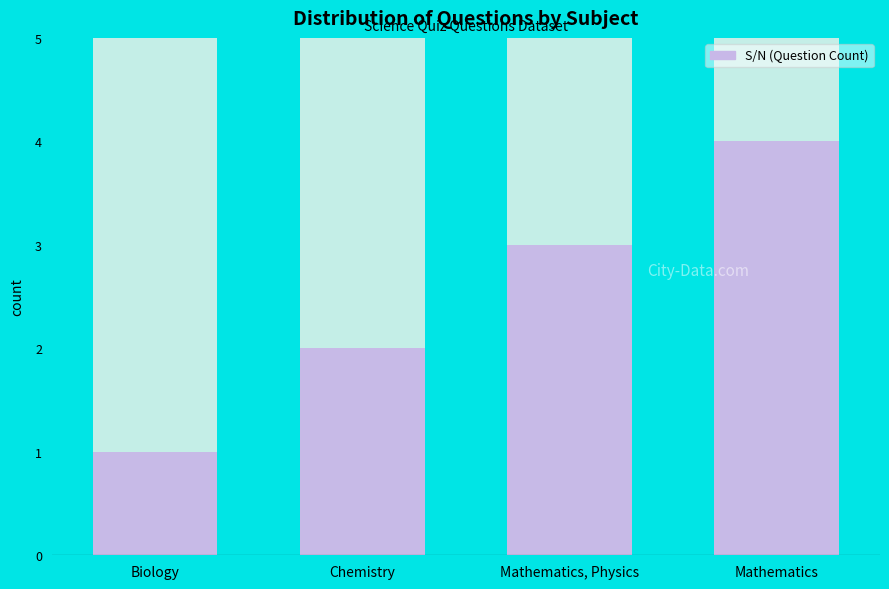

The value at Biology is 0. True or false?

False